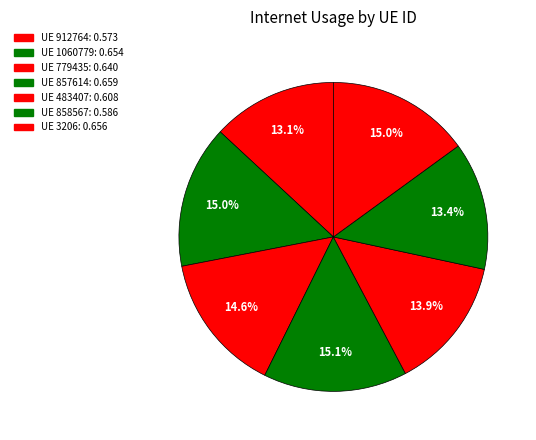

Is there any slice that represents more than half of the pie?

No